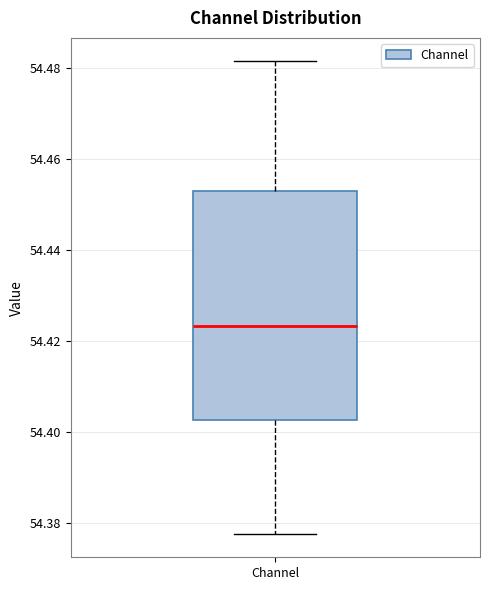

Read this box plot against the y-axis: the position of the median line, the range covered by the box, and the ends of both whiskers. The values are not printed on the chart, so give them approximately, as read against the axis.

median 54.424, box 54.402 to 54.452, whiskers 54.378 to 54.482